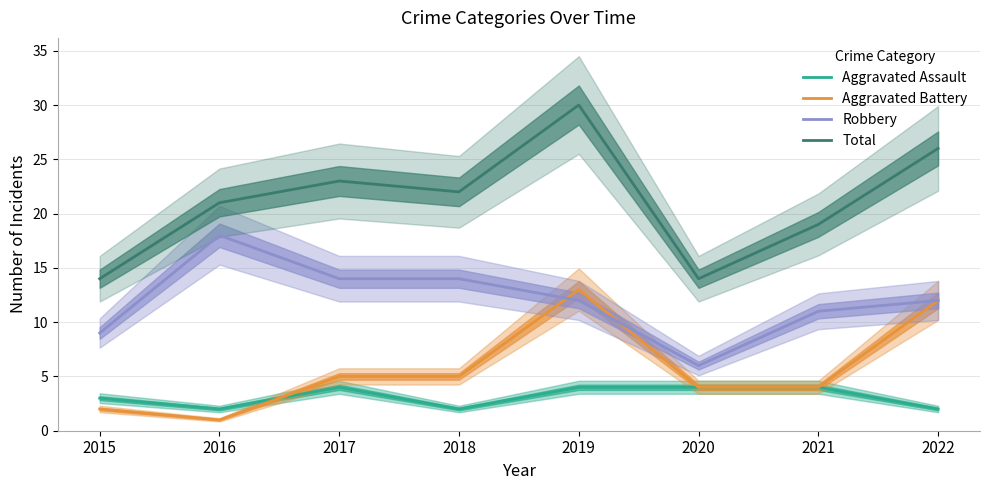

How many data points in Total are less than 22?

4